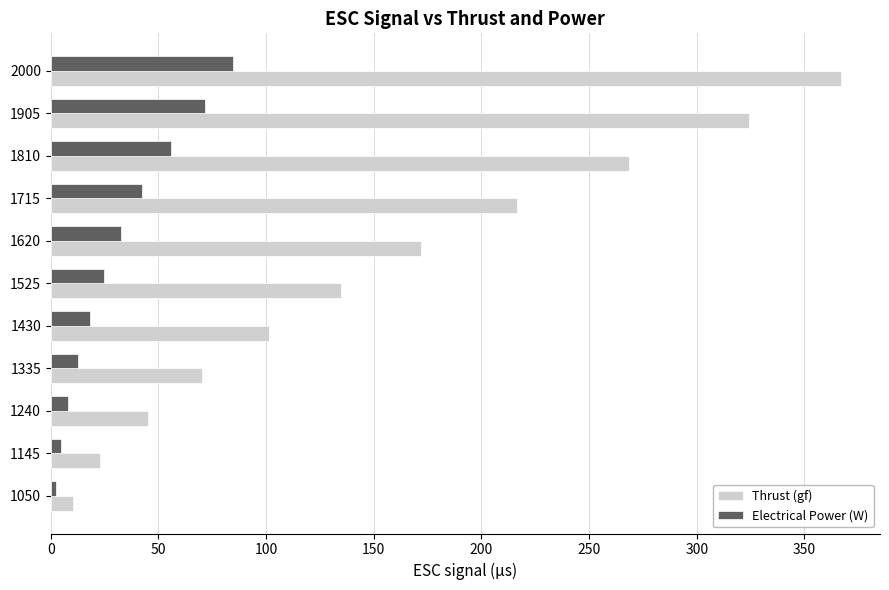

At how many categories does at least one series exceed 246?

3